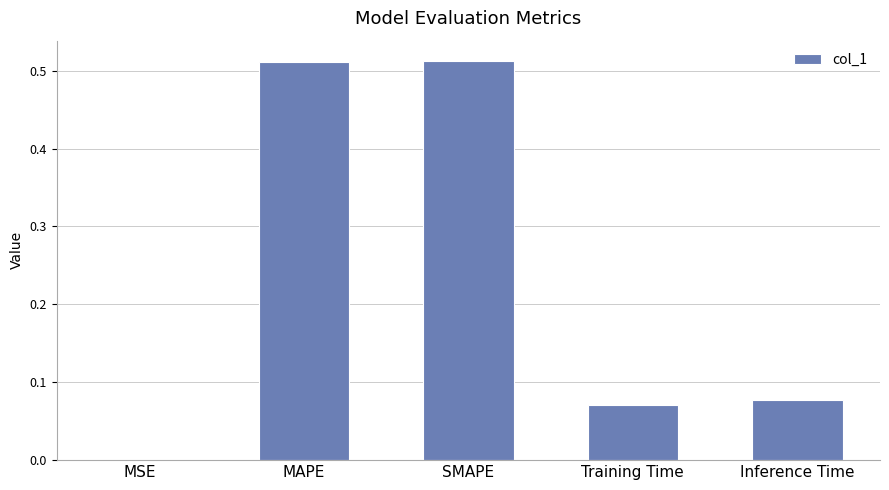

What is the sum of all values?

1.2